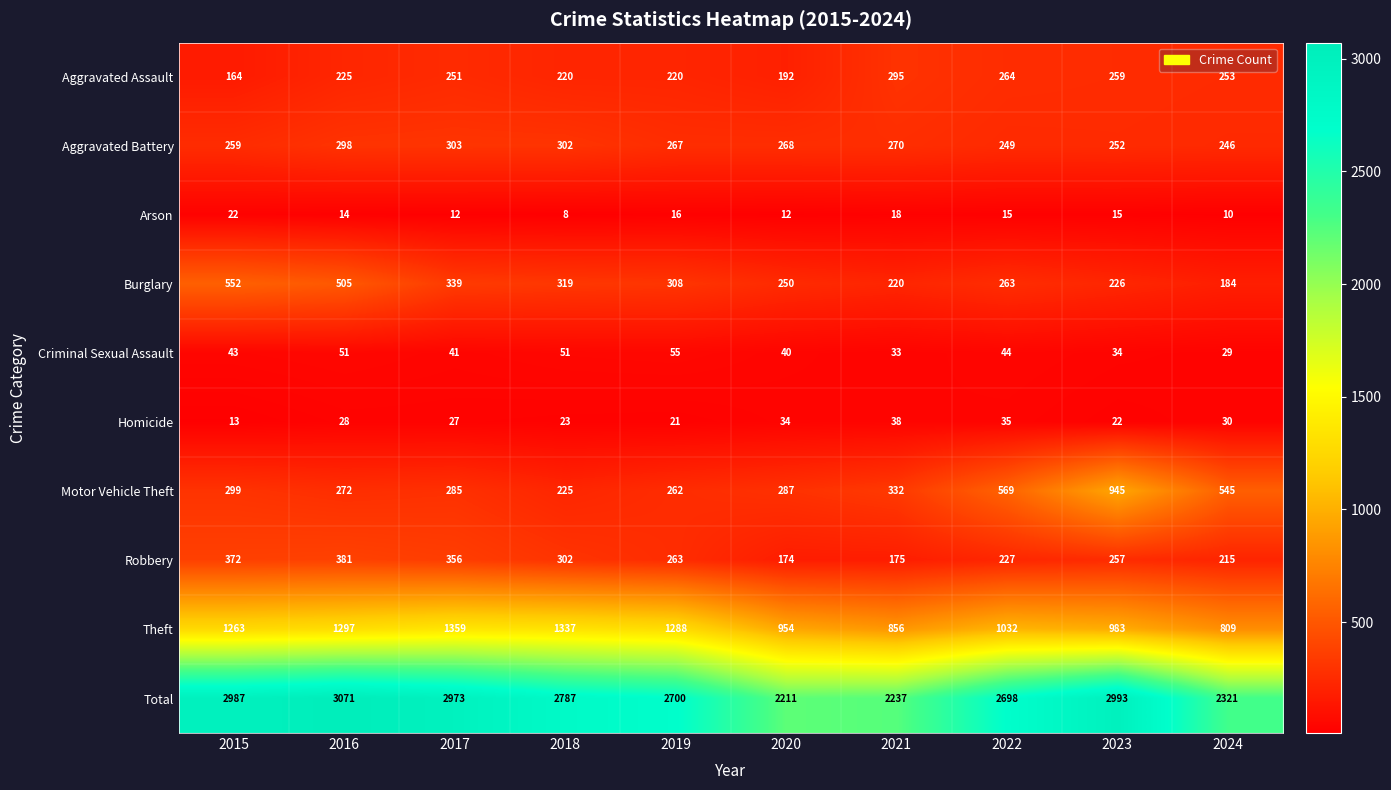

Which series has the widest spread of values?

Total